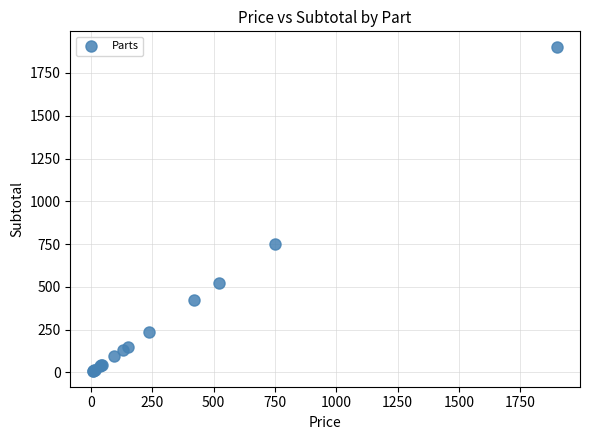

What Y value in the scatter plot is closest to 954?

749.0